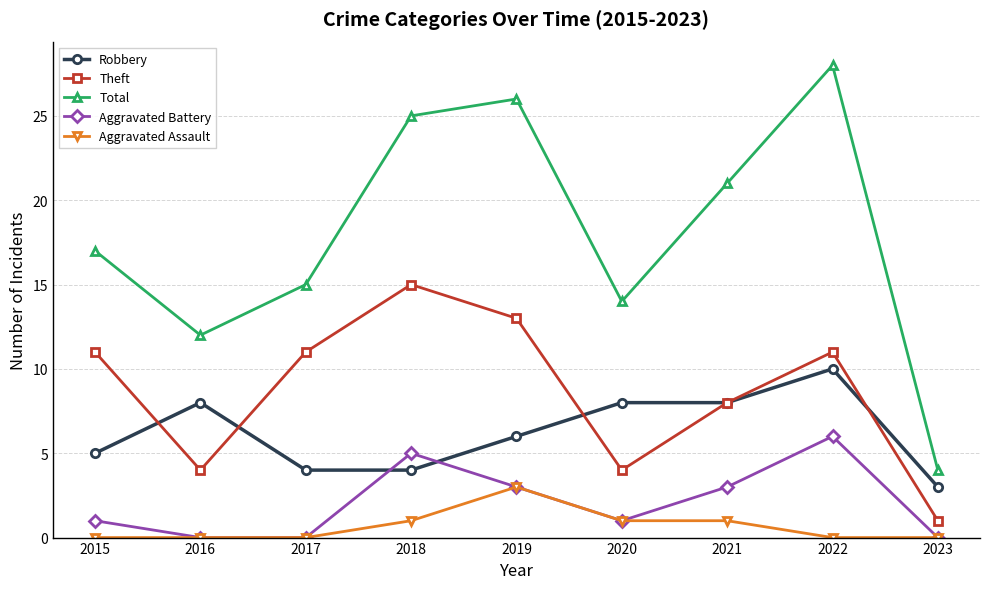

What is the maximum value for Theft?

15